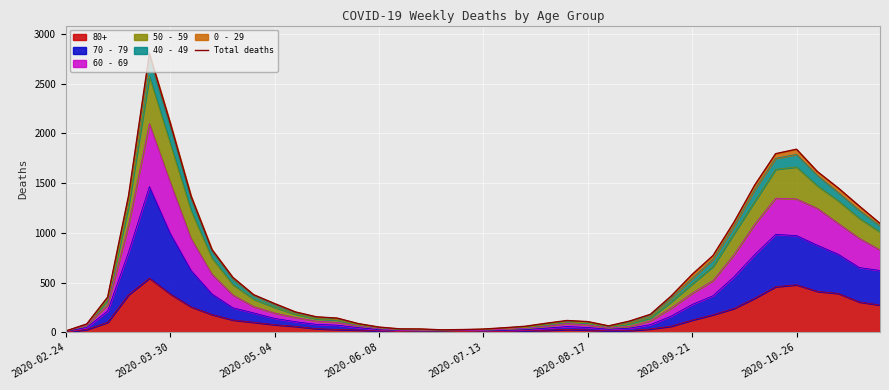

Between 24 and 14, which is larger?

24